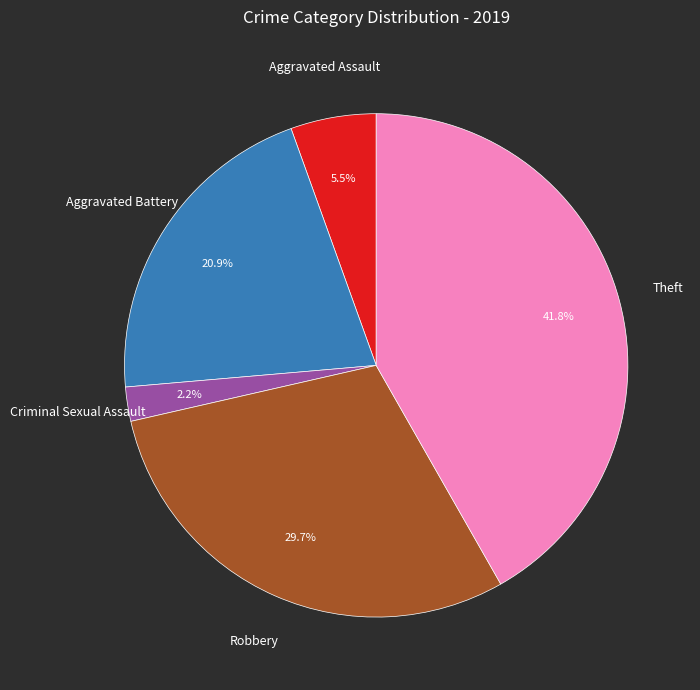

How many slices are in this pie chart?

5